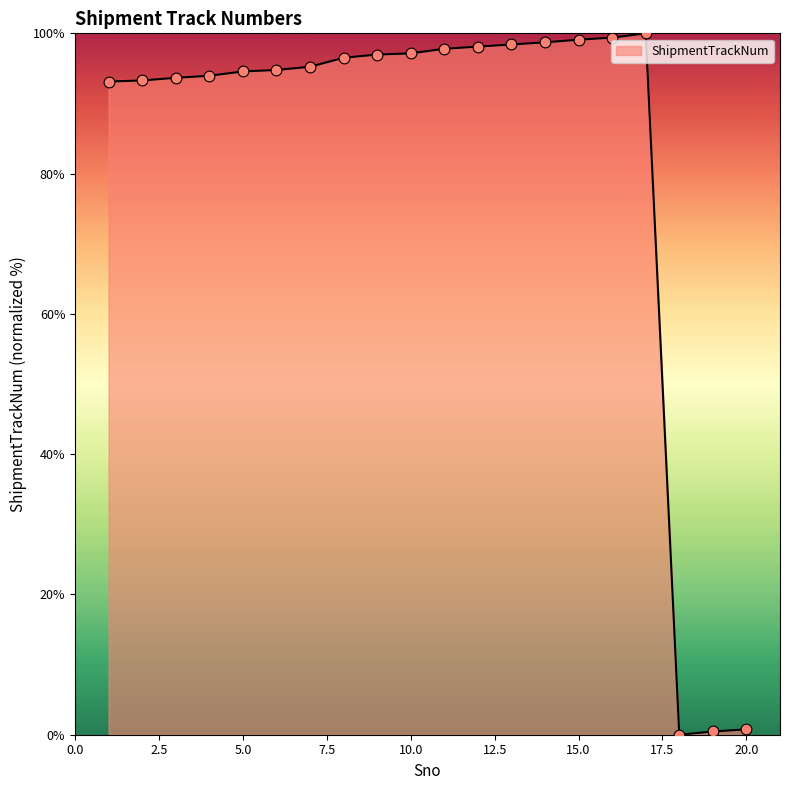

What is the greatest value displayed?

100.0